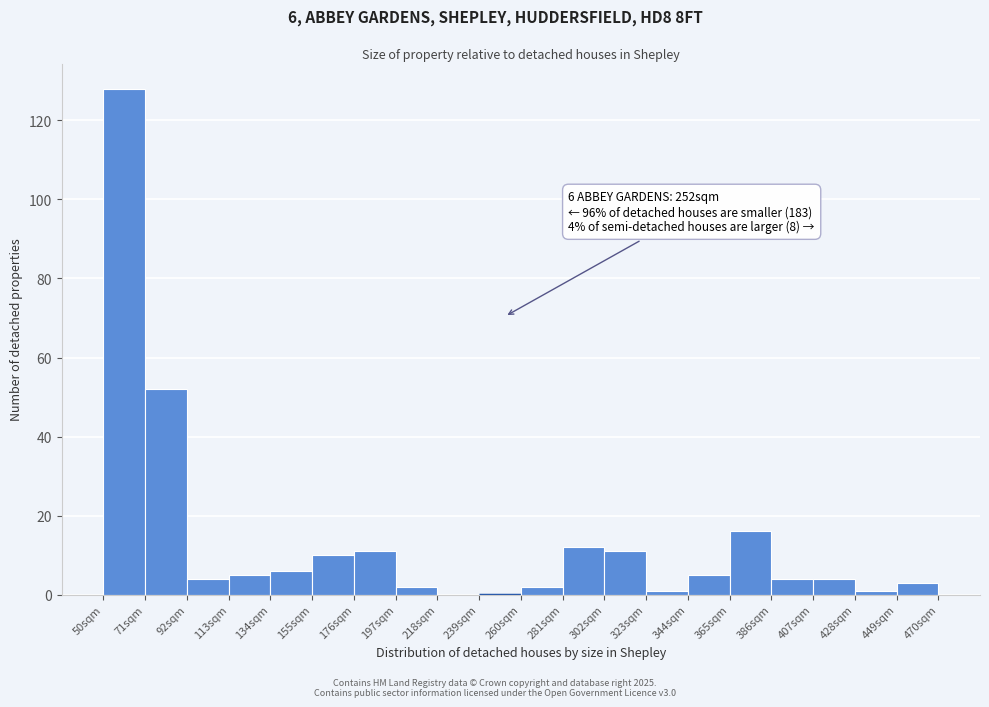

Which range on the x-axis has the tallest bar?

50 to 71